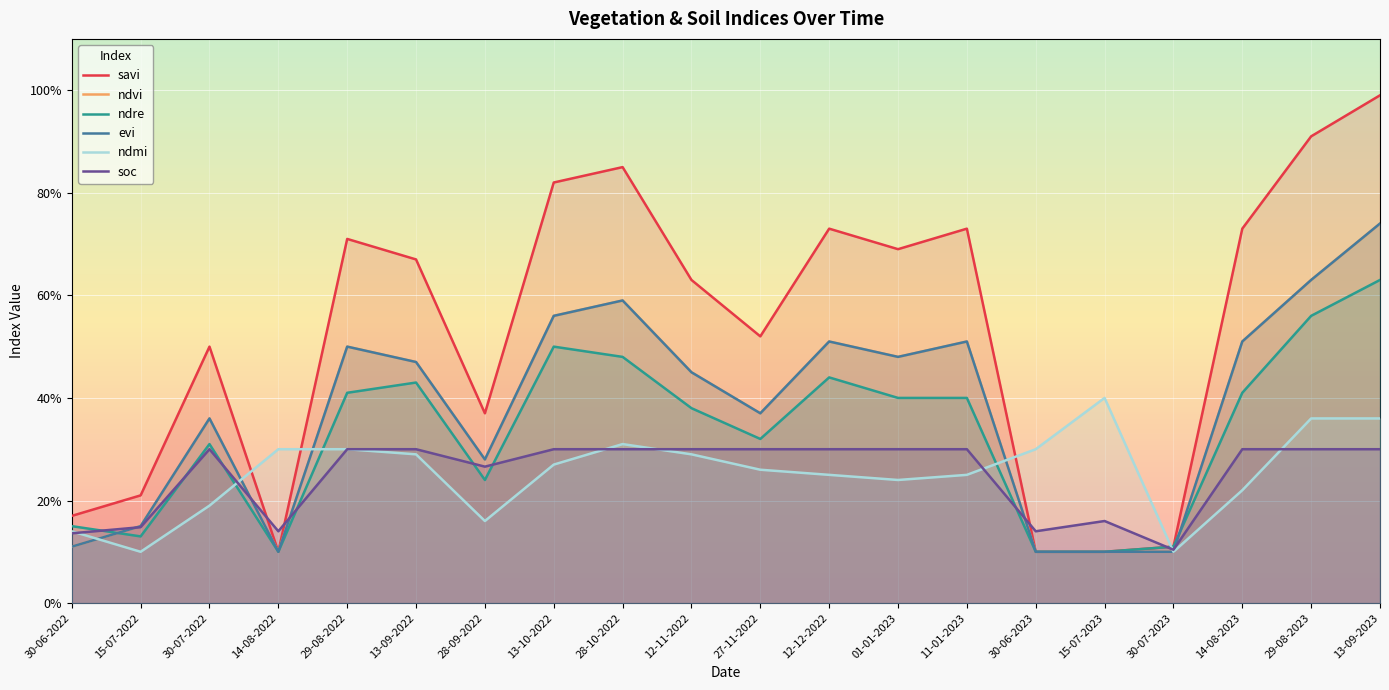

The ndre series shows 0.1 at 15-07-2023. True or false?

True